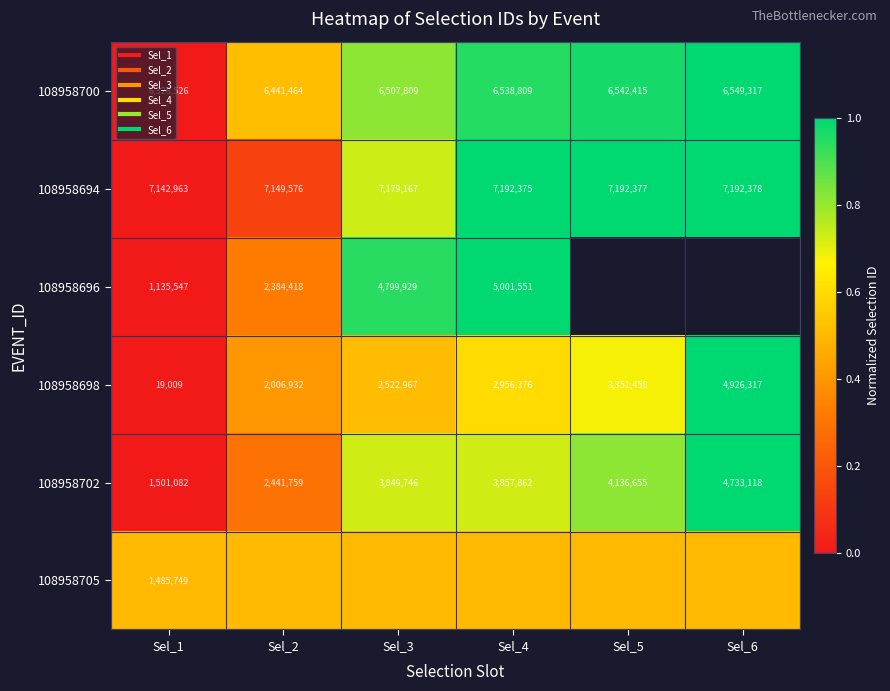

Rank the categories by 108958696 value from lowest to highest.

Sel_1, Sel_2, Sel_3, Sel_4, Sel_5, Sel_6